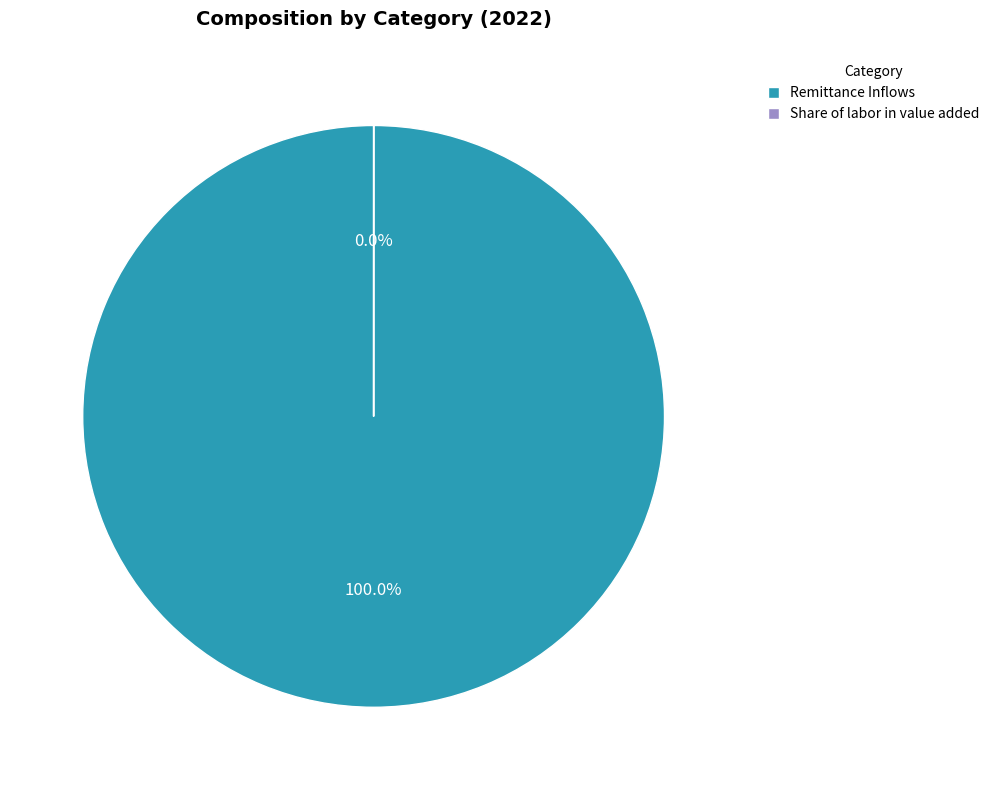

To the nearest percent, what percentage of the pie is Remittance Inflows?

100%